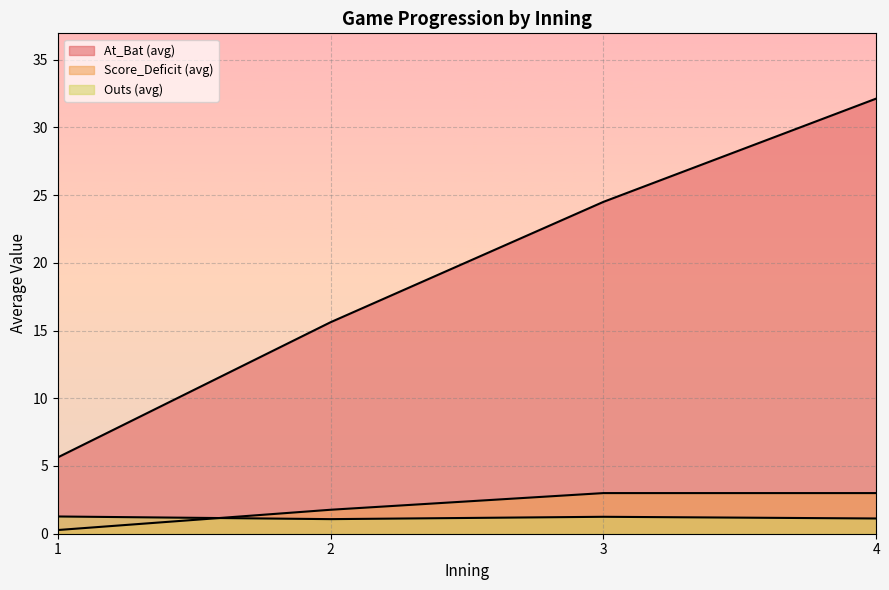

Which series has the largest range (max minus min)?

At_Bat